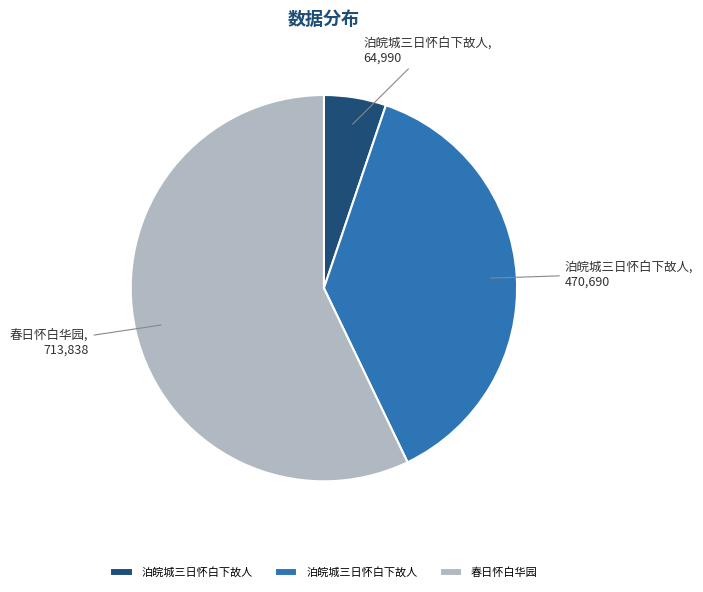

Is there a majority slice in this chart?

Yes